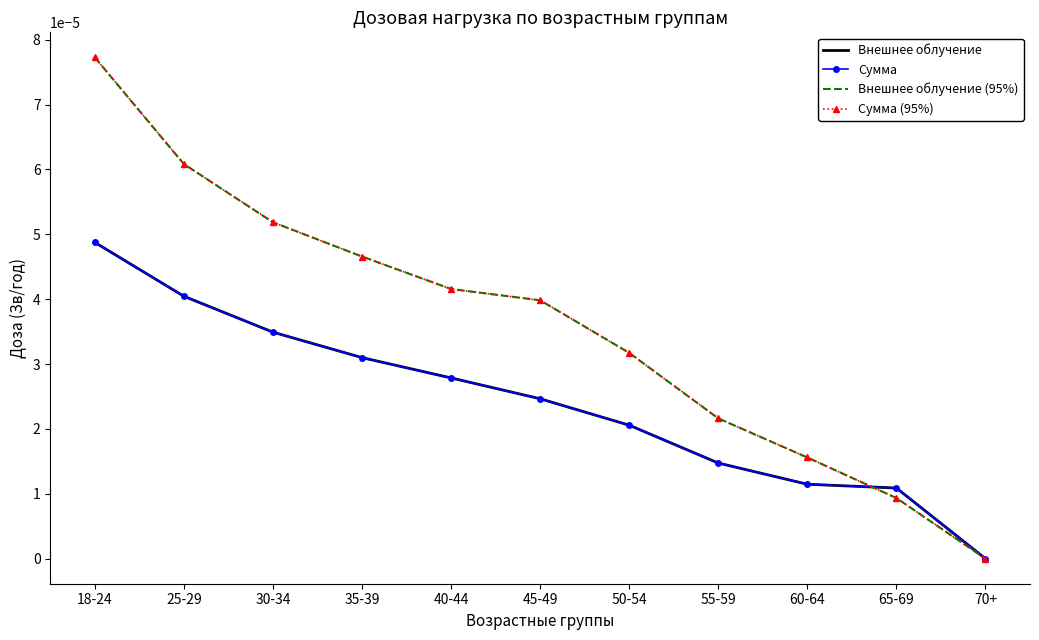

Which series has the widest spread of values?

Внешнее облучение (95%)